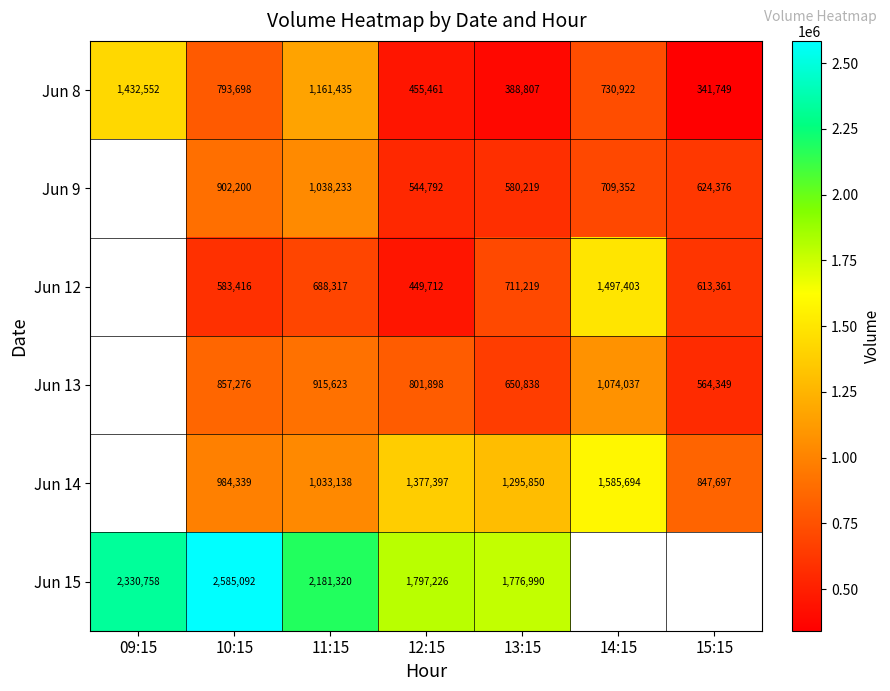

What is the sum of all Jun 8 values?

5304624